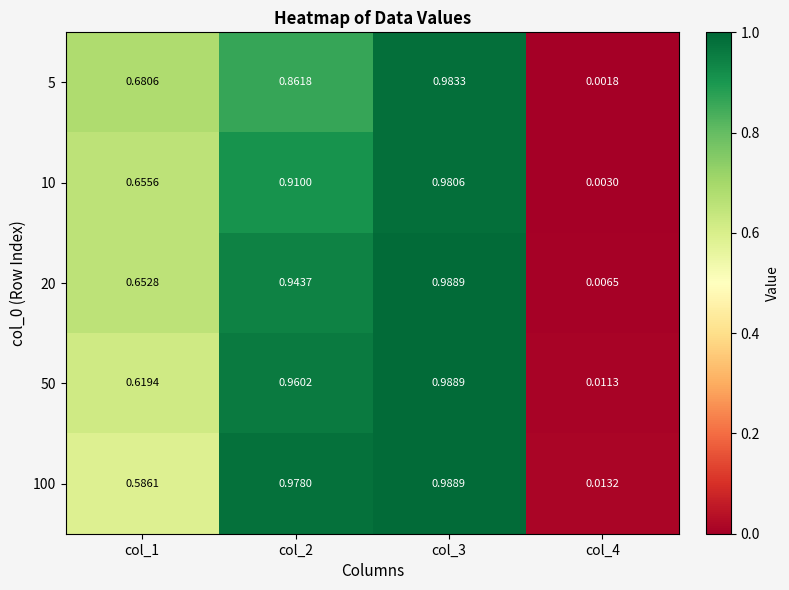

List the series in order of their overall mean, highest first.

20, 50, 100, 10, 5